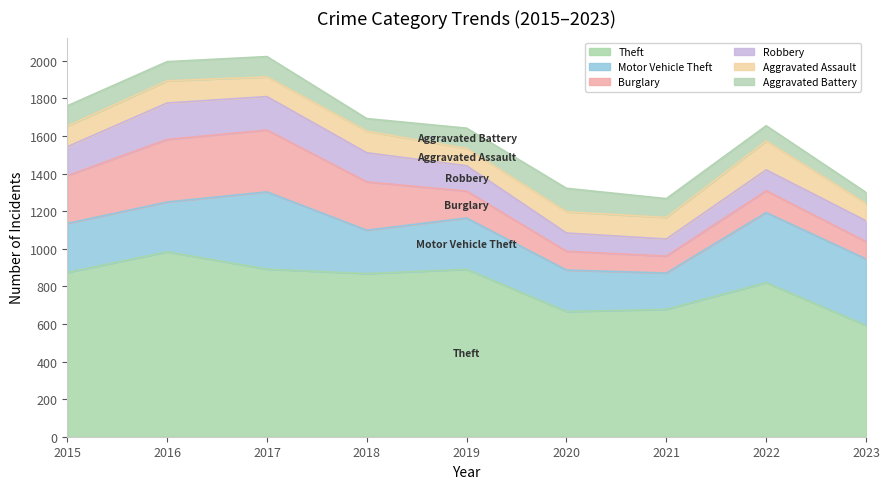

Between which two adjacent categories do Robbery and Aggravated Battery first intersect?

2019 and 2020